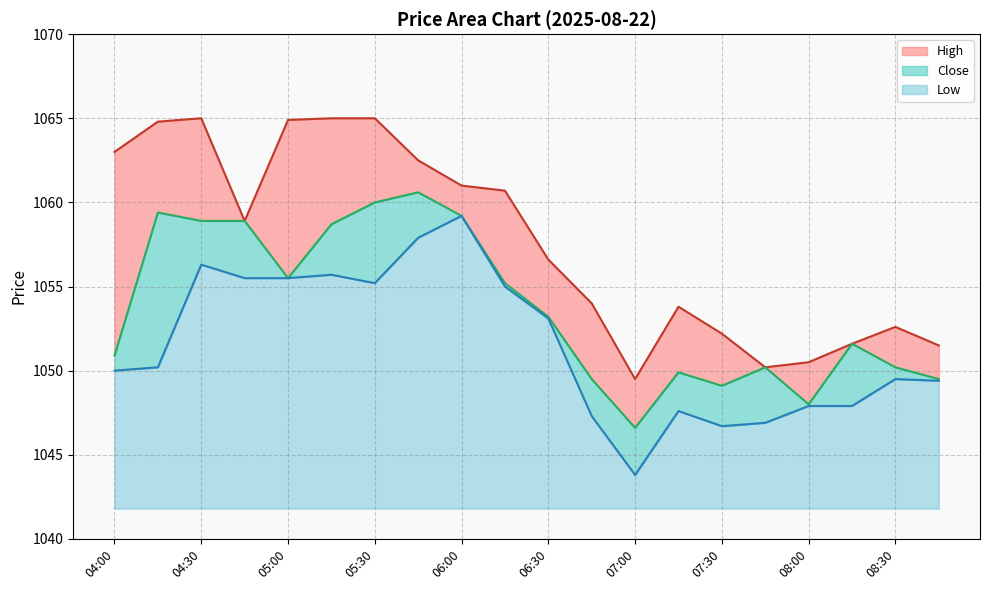

Reading left to right, list all the values displayed in this chart.

Close: 04:00=1050.9	04:15=1059.4	04:30=1058.9	04:45=1058.9	05:00=1055.5	05:15=1058.7	05:30=1060.0	05:45=1060.6	06:00=1059.2	06:15=1055.2	06:30=1053.2	06:45=1049.5	07:00=1046.6	07:15=1049.9	07:30=1049.1	07:45=1050.2	08:00=1048.0	08:15=1051.6	08:30=1050.2	08:45=1049.5
High: 04:00=1063.0	04:15=1064.8	04:30=1065.0	04:45=1058.9	05:00=1064.9	05:15=1065.0	05:30=1065.0	05:45=1062.5	06:00=1061.0	06:15=1060.7	06:30=1056.6	06:45=1054.0	07:00=1049.5	07:15=1053.8	07:30=1052.2	07:45=1050.2	08:00=1050.5	08:15=1051.6	08:30=1052.6	08:45=1051.5
Low: 04:00=1050.0	04:15=1050.2	04:30=1056.3	04:45=1055.5	05:00=1055.5	05:15=1055.7	05:30=1055.2	05:45=1057.9	06:00=1059.2	06:15=1055.0	06:30=1053.1	06:45=1047.3	07:00=1043.8	07:15=1047.6	07:30=1046.7	07:45=1046.9	08:00=1047.9	08:15=1047.9	08:30=1049.5	08:45=1049.4